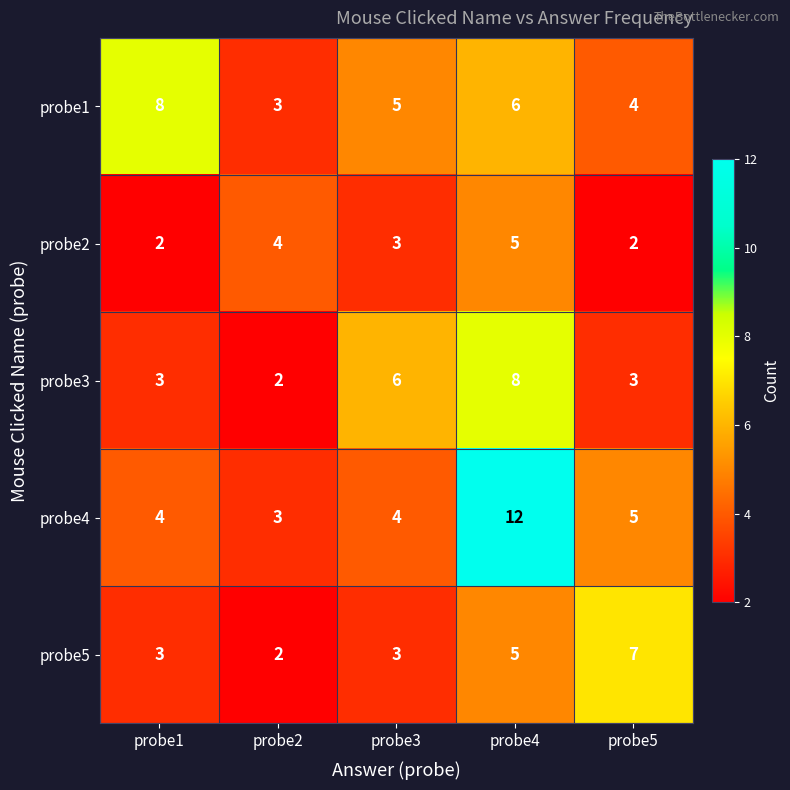

How many categories are shown in the chart?

5